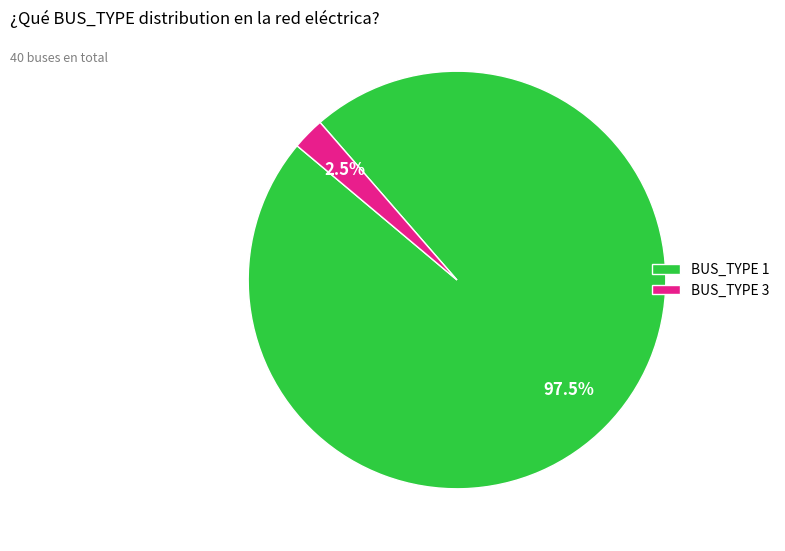

Rank the categories by value from lowest to highest.

BUS_TYPE 3, BUS_TYPE 1